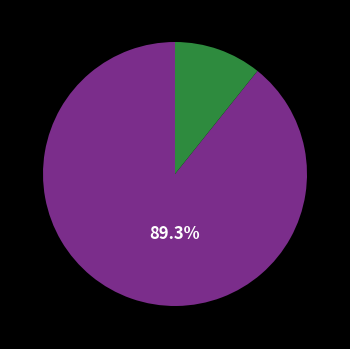

Is there a majority slice in this chart?

Yes